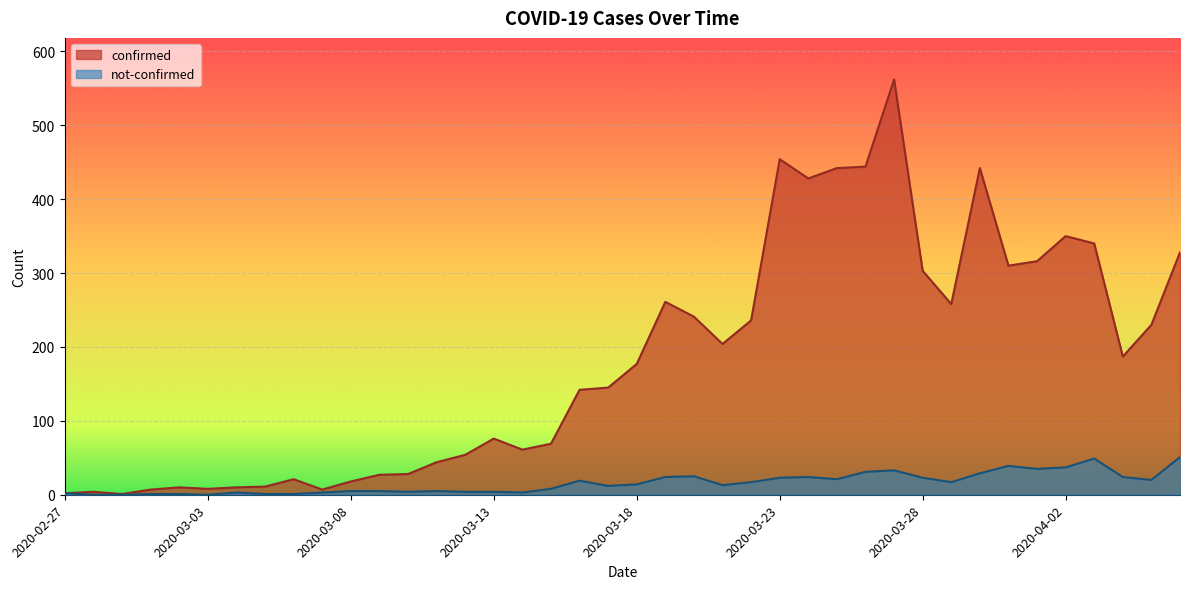

What are all the series names shown in the legend?

confirmed, not-confirmed